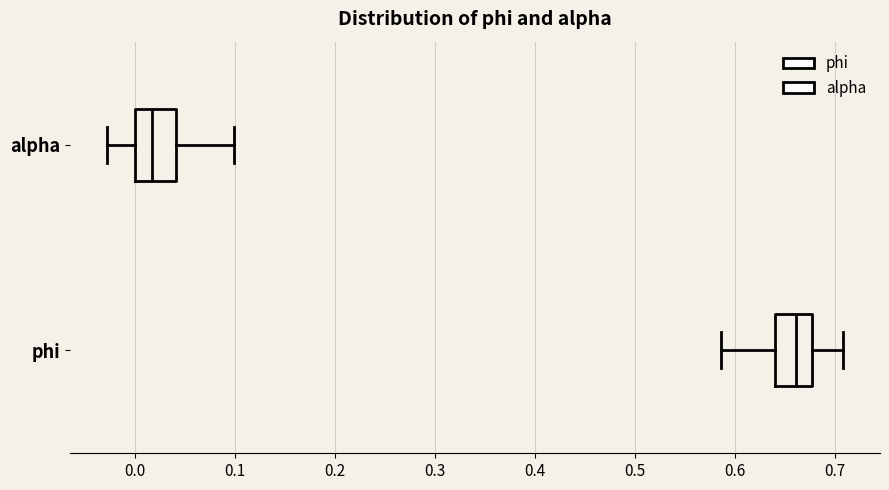

Where does the median line of the box for alpha sit on the x-axis? The values are not printed on the chart, so give them approximately, as read against the axis.

0.02